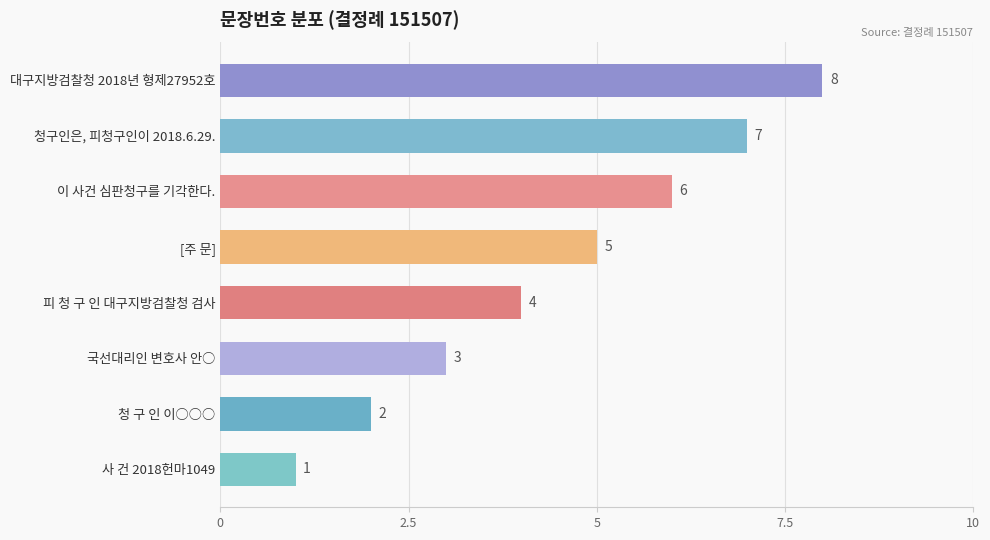

Between 청구인은, 피청구인이 2018.6.29. and 피 청 구 인 대구지방검찰청 검사, which is larger?

청구인은, 피청구인이 2018.6.29.